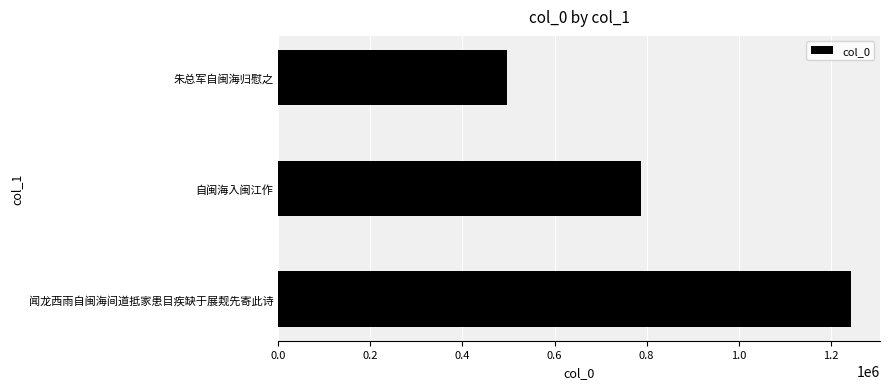

Rank the categories by value from highest to lowest.

闻龙西雨自闽海间道抵家患目疾缺于展觌先寄此诗, 自闽海入闽江作, 朱总军自闽海归慰之